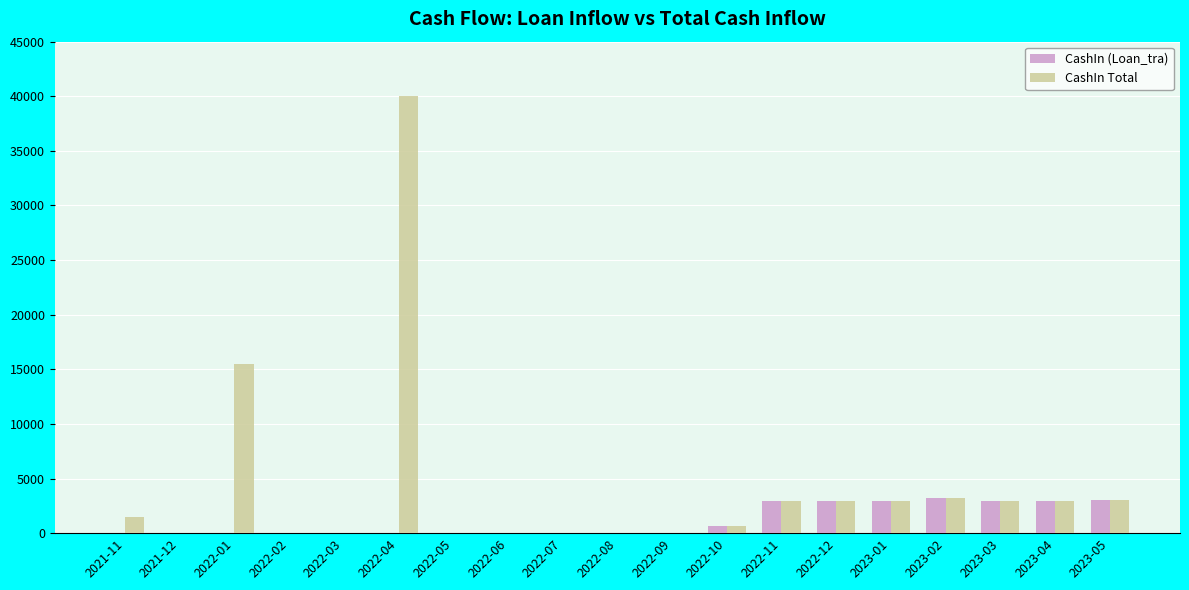

What is the maximum value shown in the chart?

40000